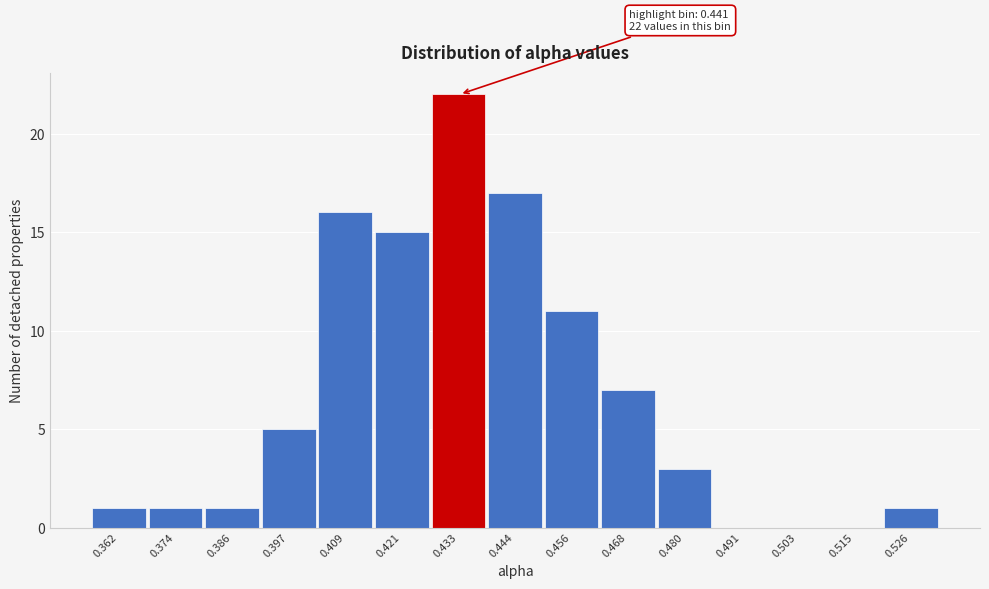

Reading left to right, what are all the values shown in this chart?

0.362=1	0.374=1	0.386=1	0.397=5	0.409=16	0.421=15	0.433=22	0.444=17	0.456=11	0.468=7	0.480=3	0.491=0	0.503=0	0.515=0	0.526=1